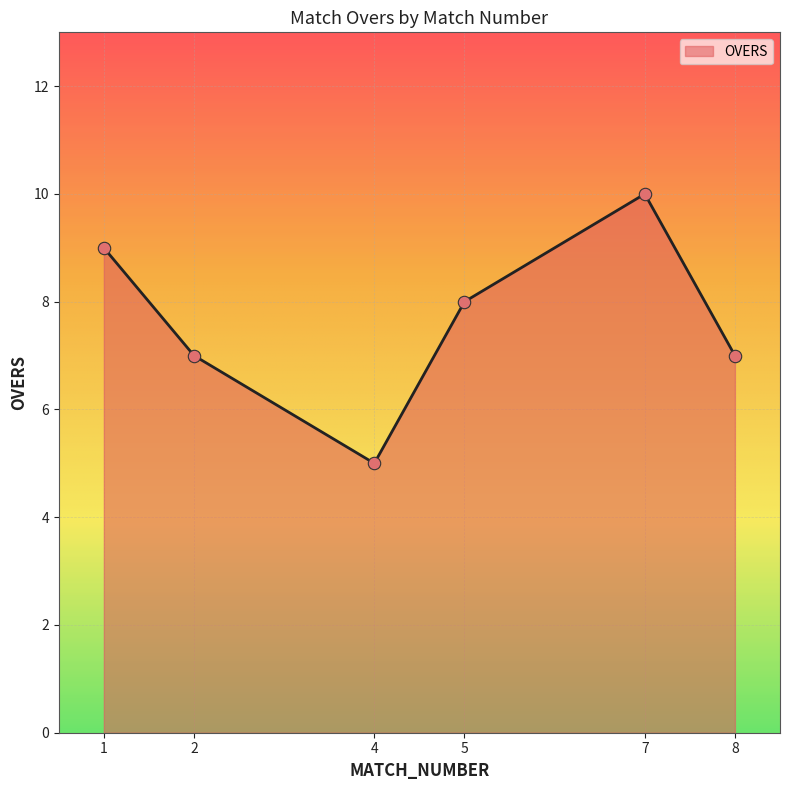

What is the change in value from 4 to 5?

+3